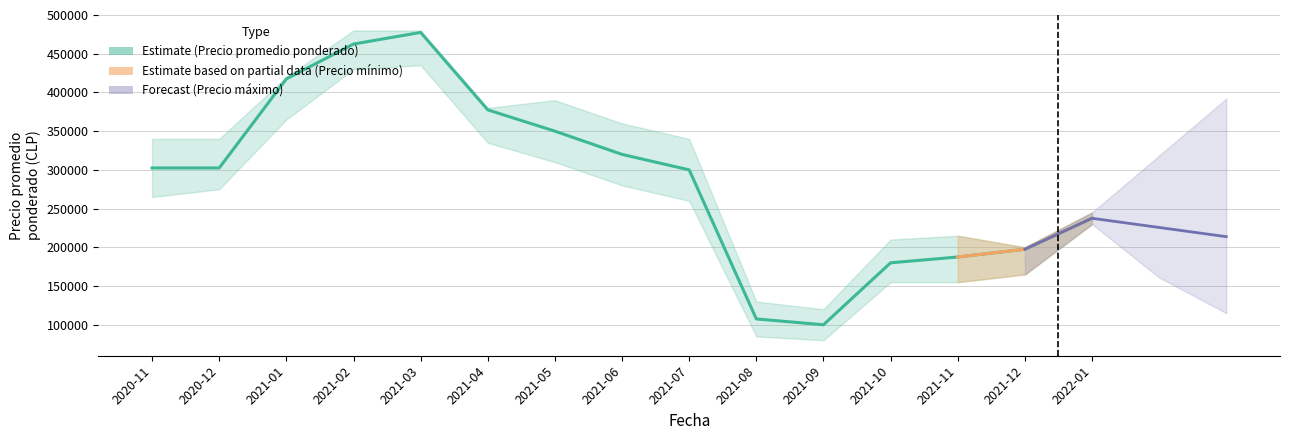

What is the lowest value of the Precio promedio ponderado series?

100000